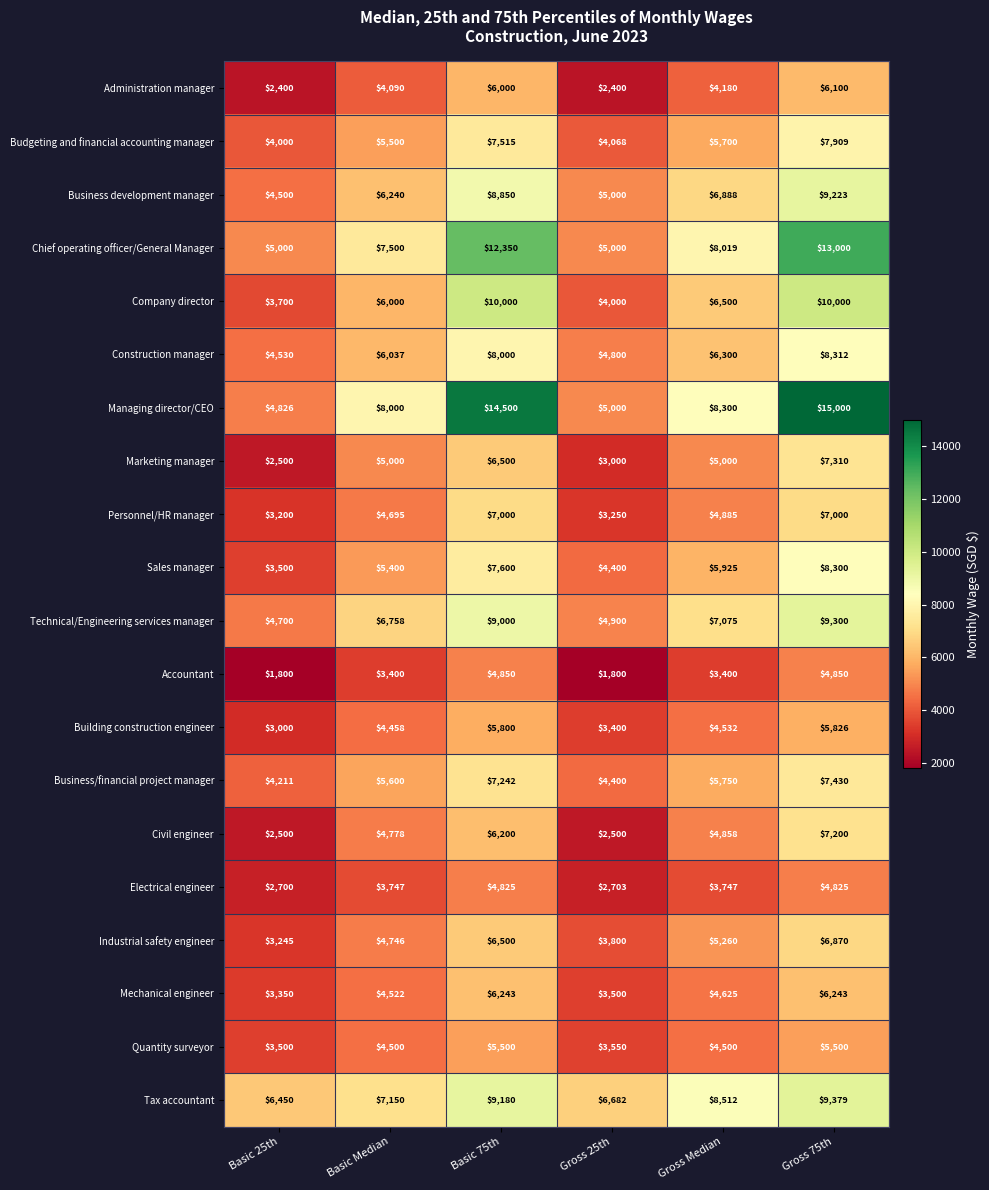

Where does the Civil engineer series first go above 4858?

Basic 75th